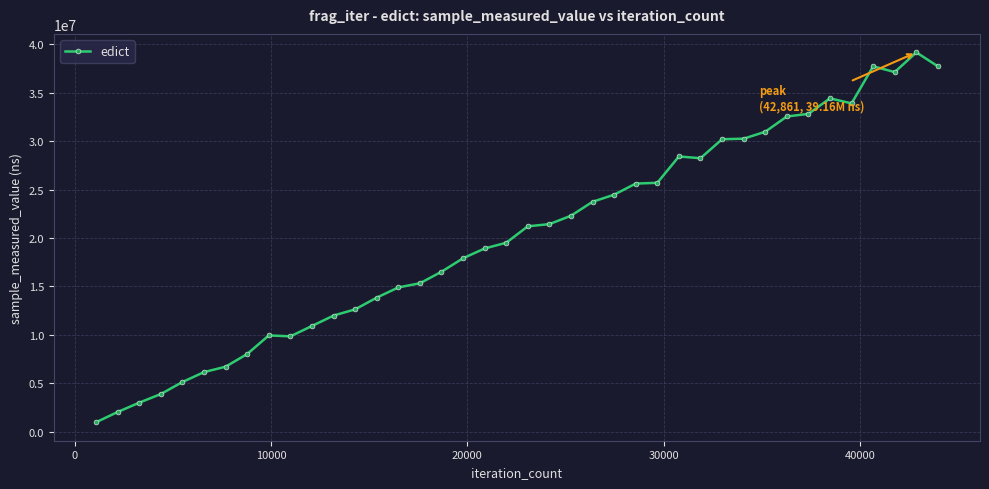

How many lines are shown in the chart?

1